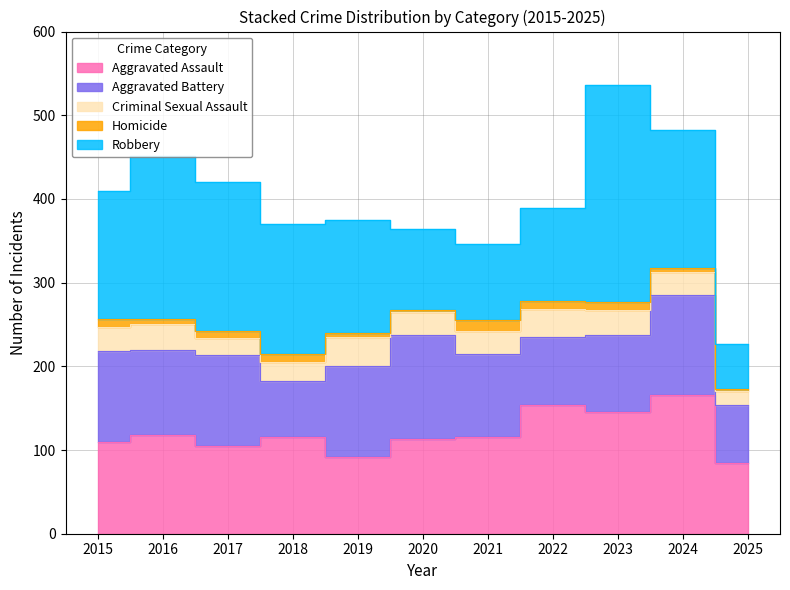

What is the maximum value shown in the chart?

259